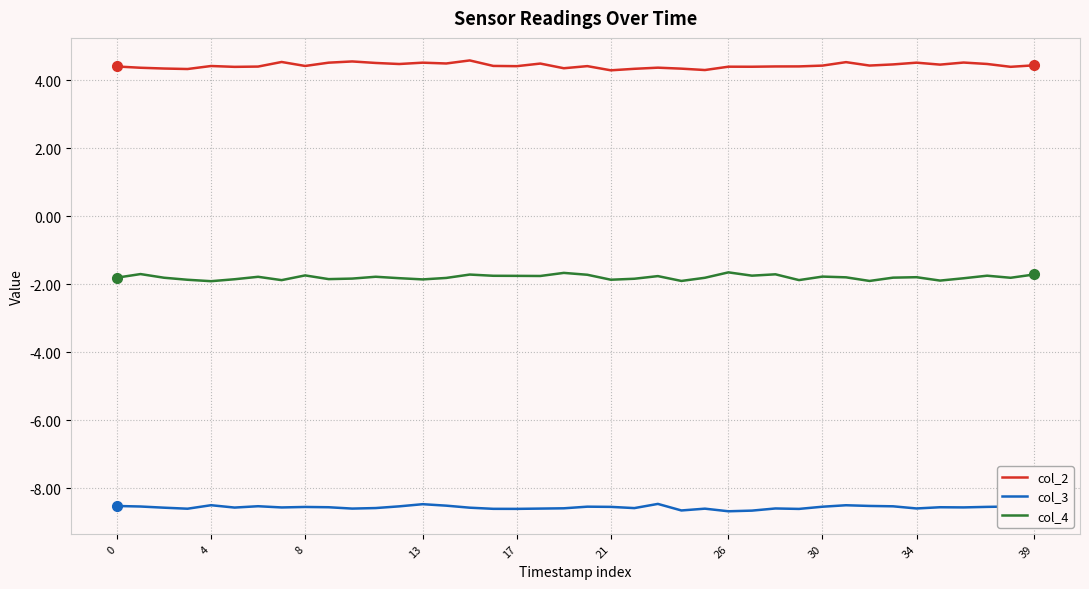

Which series has the largest total across all categories?

col_2